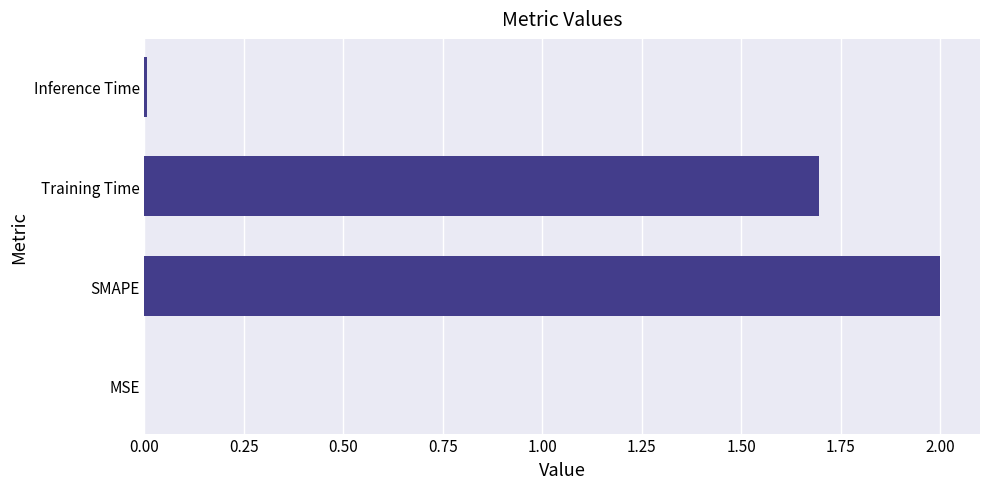

What is the change in value from SMAPE to Training Time?

-0.3